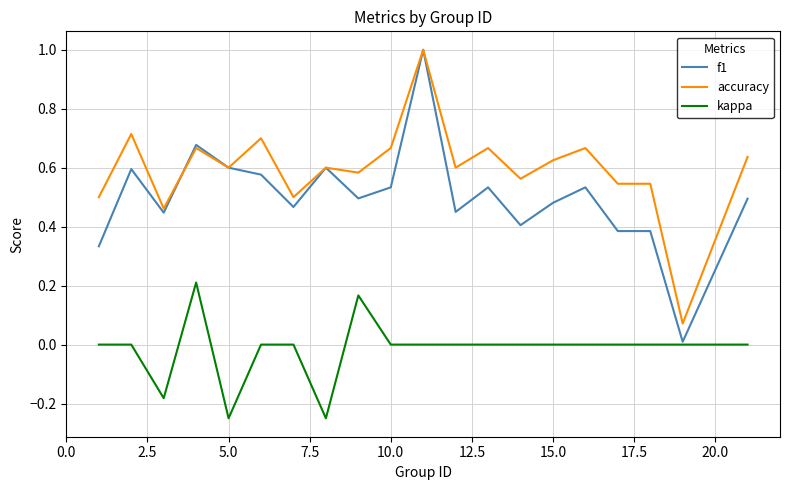

Which series has the largest range (max minus min)?

f1